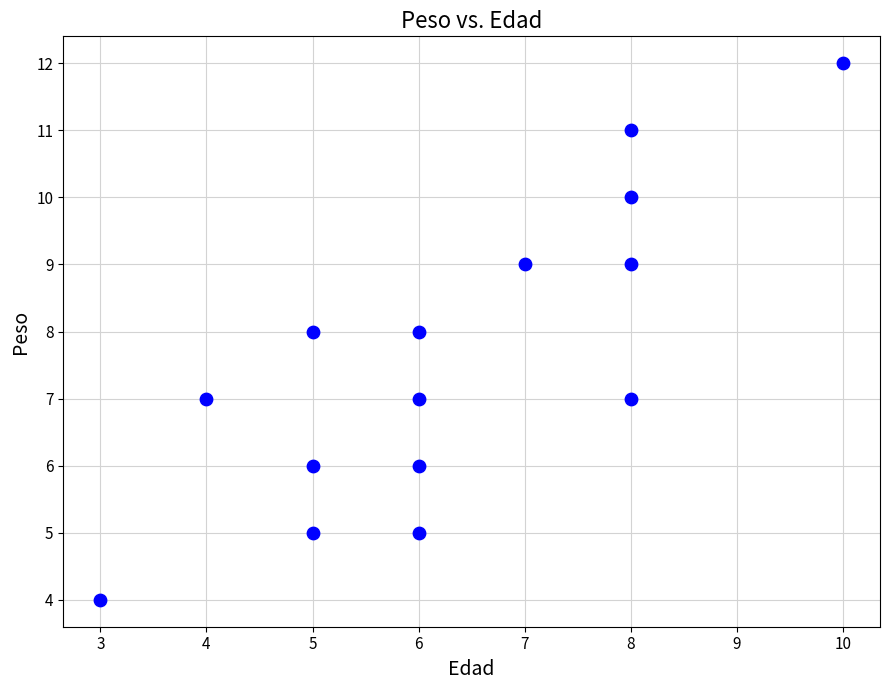

What is the range of Y values (max minus min)?

8